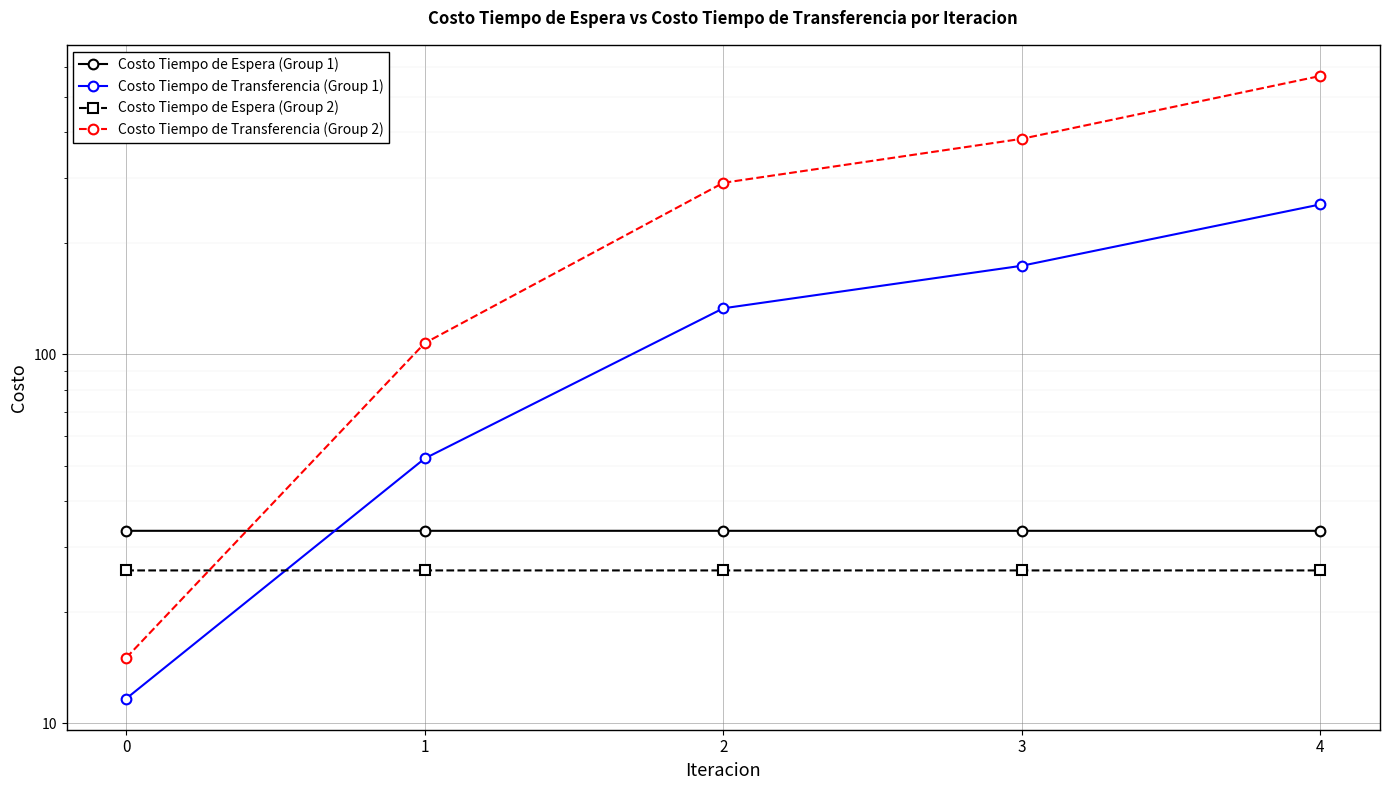

What is the value of the Costo Tiempo de Transferencia (Group 2) point at the 4th from the left?

384.3